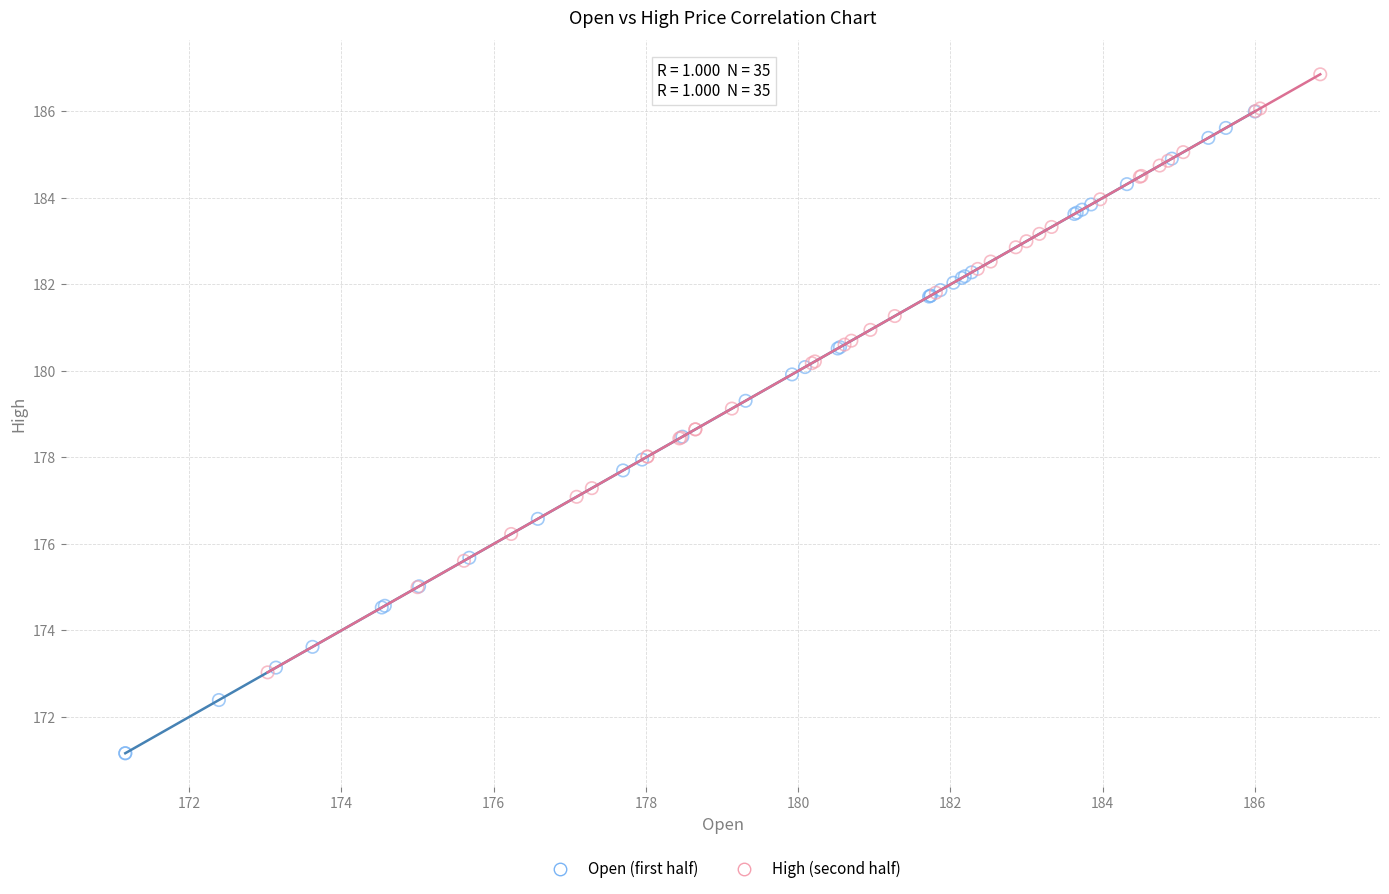

Which series contains the lowest Y value?

Open (first half)